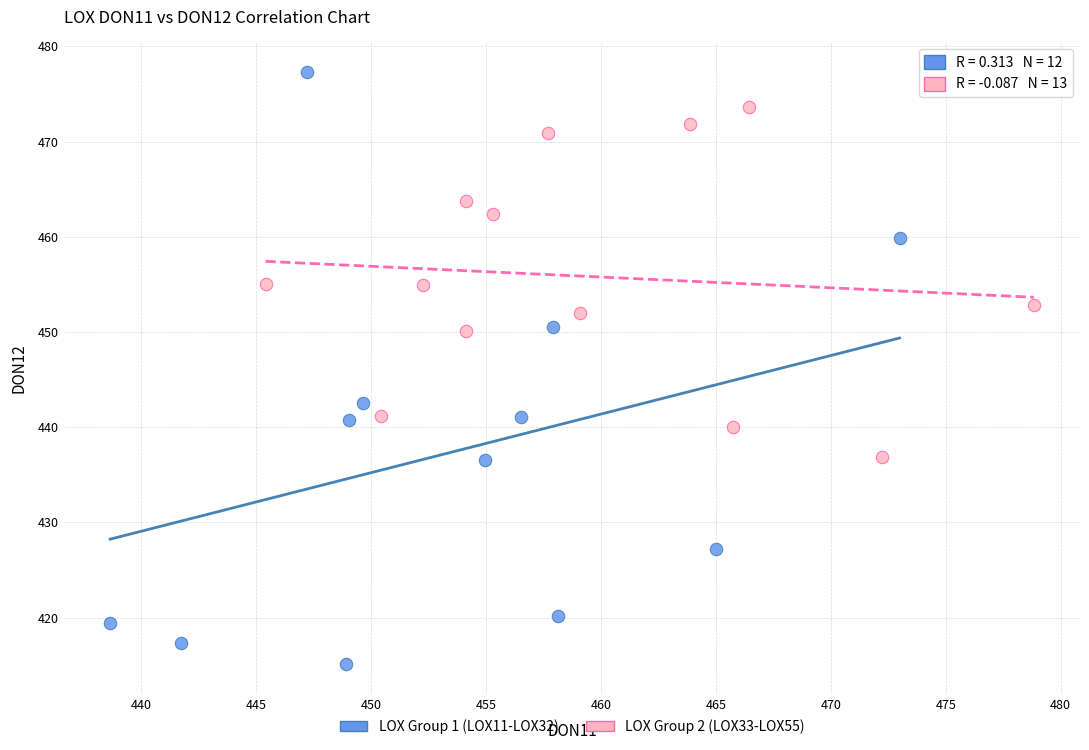

Which series contains the highest Y value?

LOX Group 1 (LOX11-LOX32)